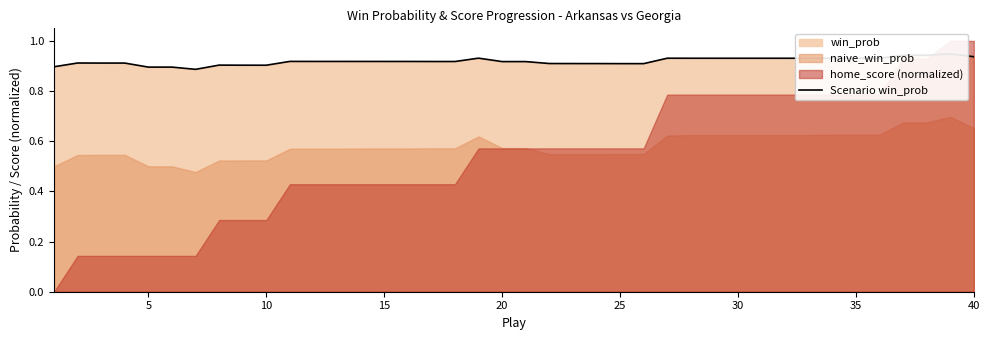

What is the value of the 33rd point from the left?

0.9